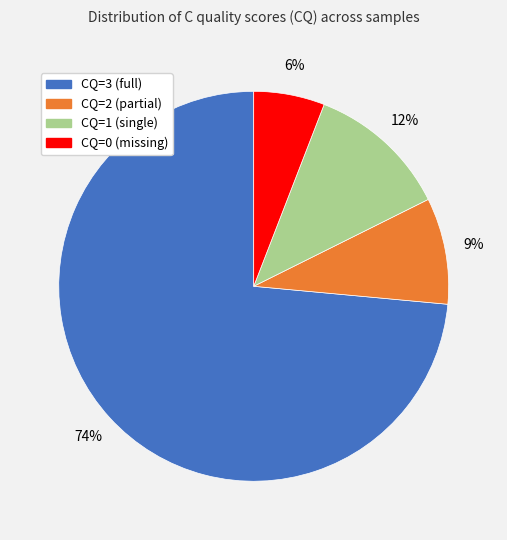

What percentage is the CQ=2 slice, to the nearest percent?

9%